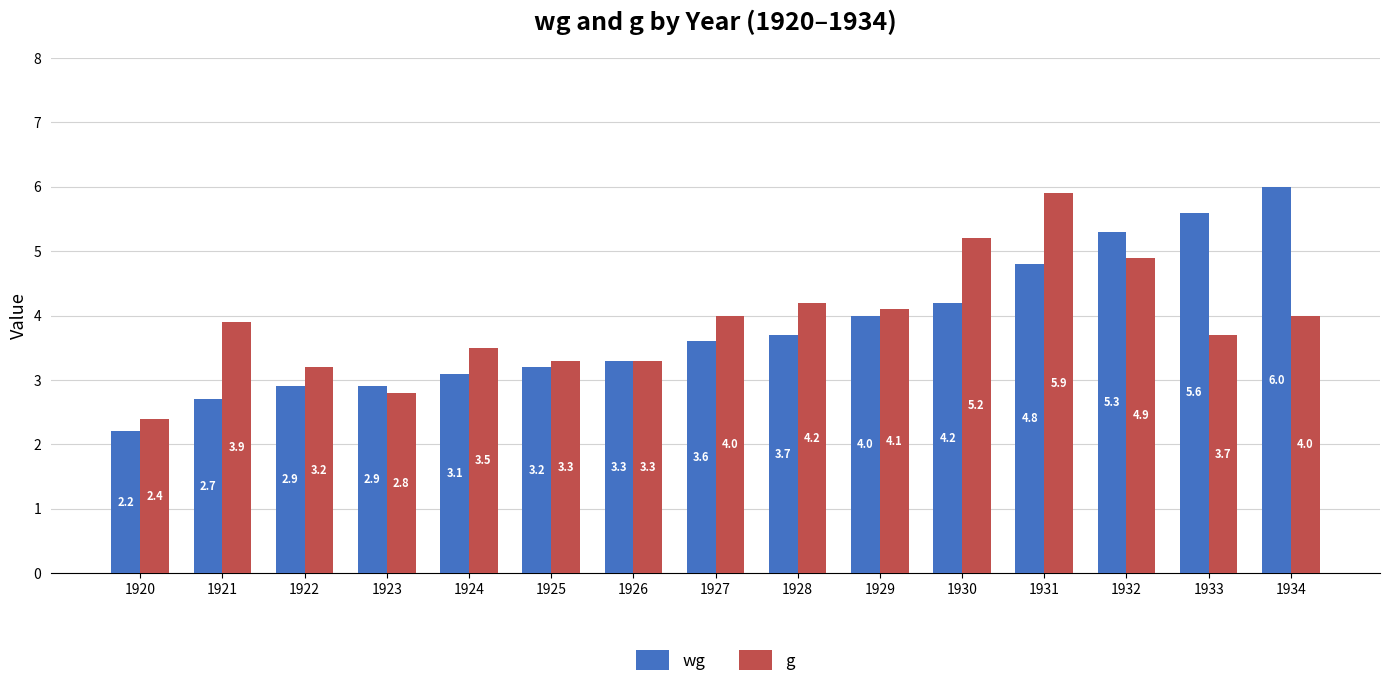

Which category has the lowest value in the wg series?

1920